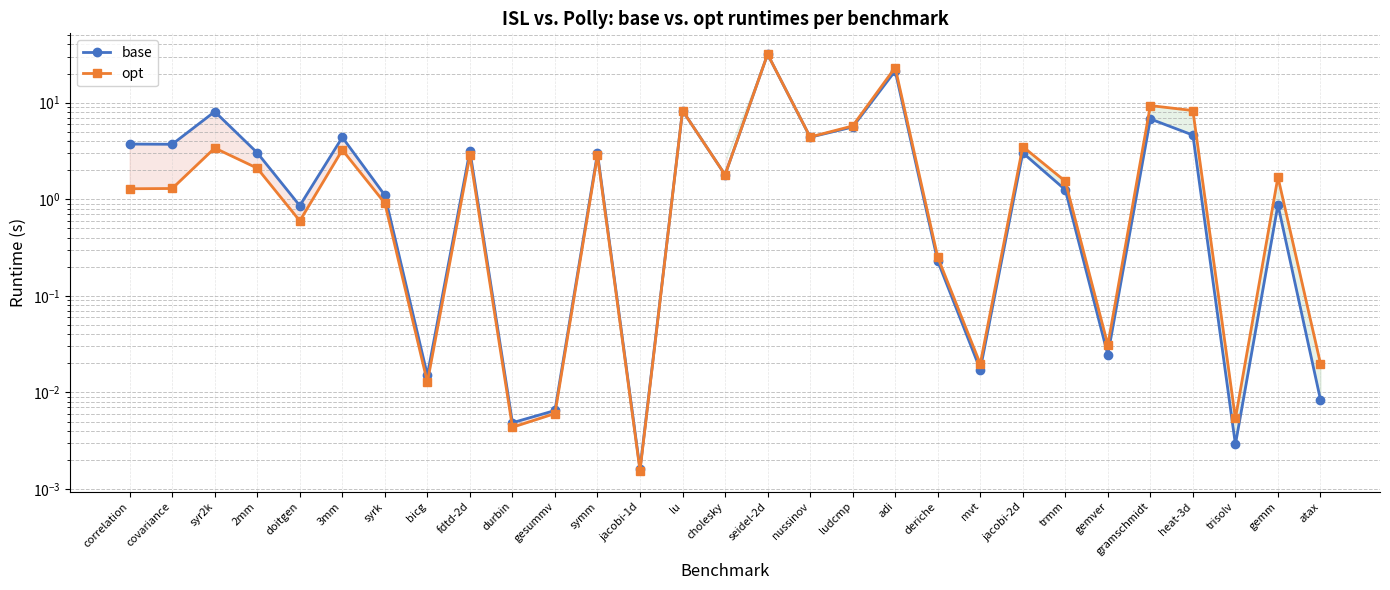

What is the value of the base point at the 25th from the left?

6.8